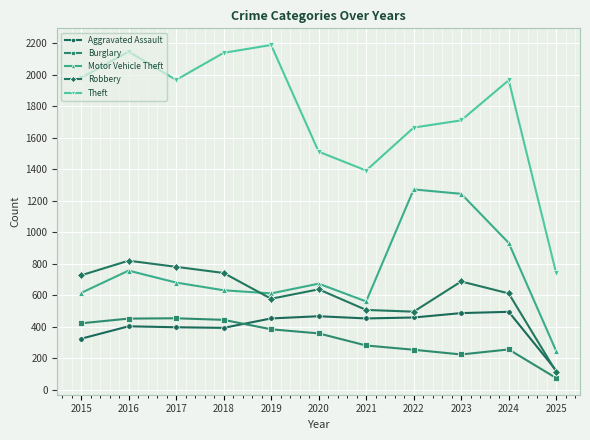

Count the number of data series in this chart.

5